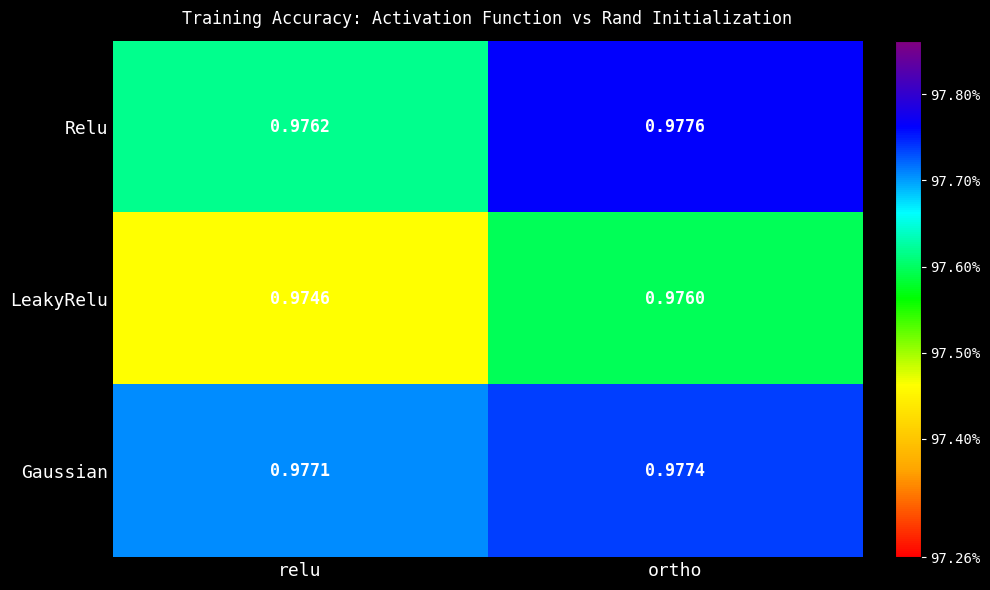

What is the approximate value of LeakyRelu at relu?

1.0